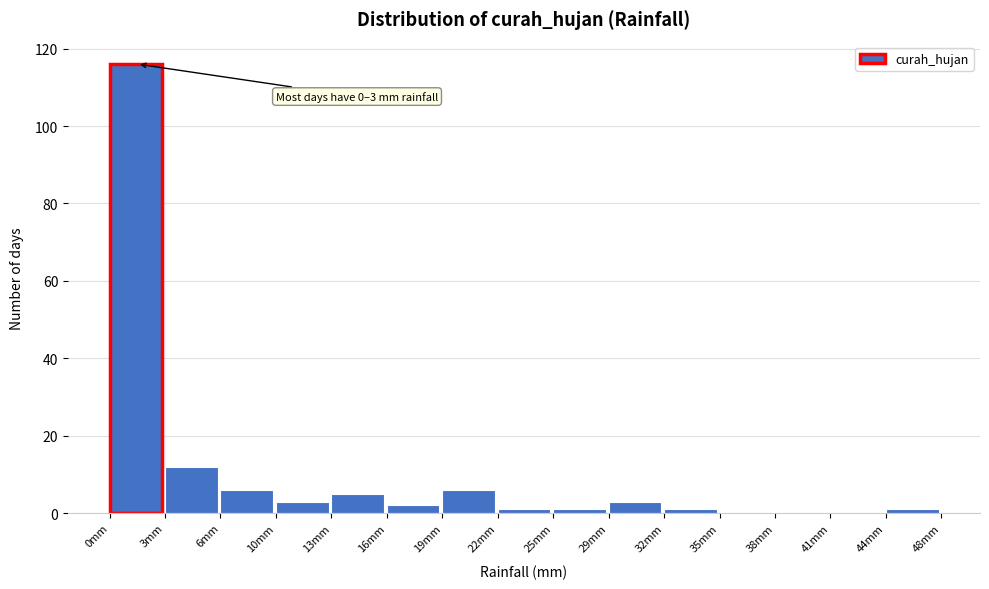

Which range on the x-axis has the tallest bar?

0.0 to 3.0